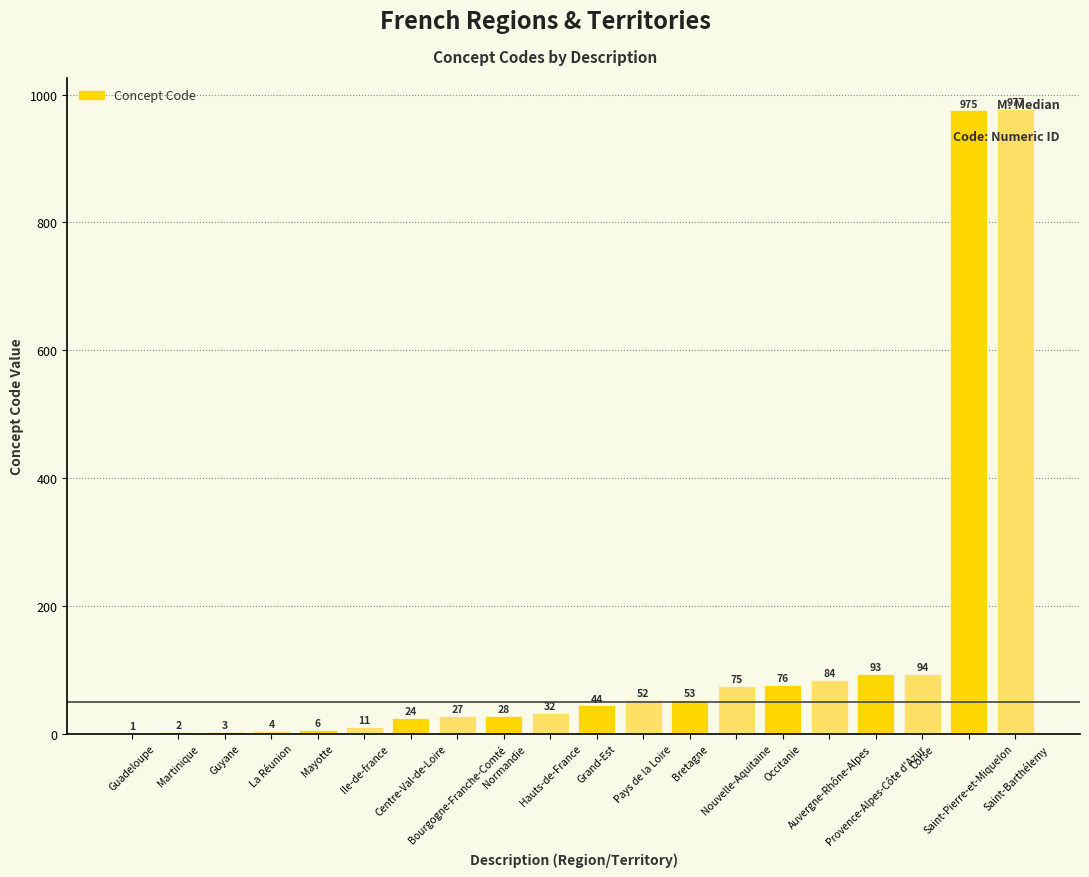

Reading left to right, transcribe all the data shown in this chart.

1	2	3	4	6	11	24	27	28	32	44	52	53	75	76	84	93	94	975	977